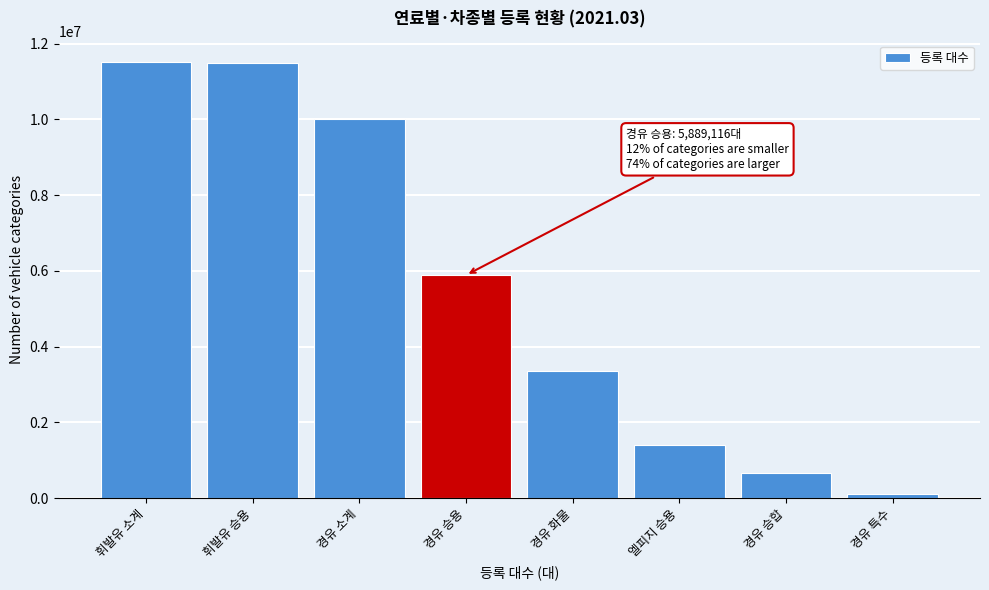

What is the greatest value displayed?

11505596